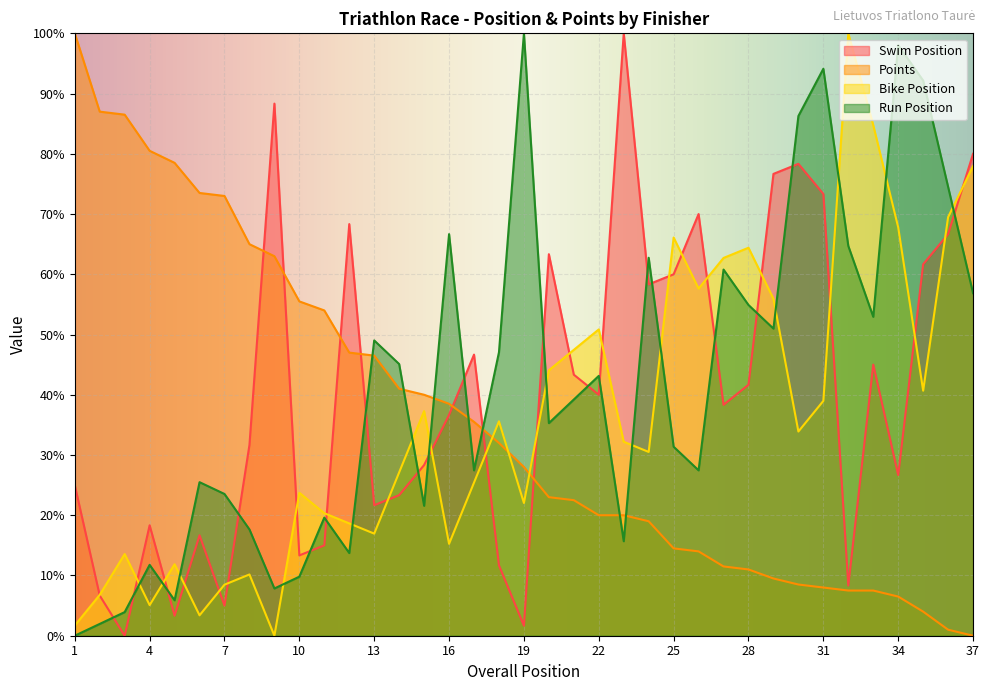

Where is Points nearest to the value 50?

12